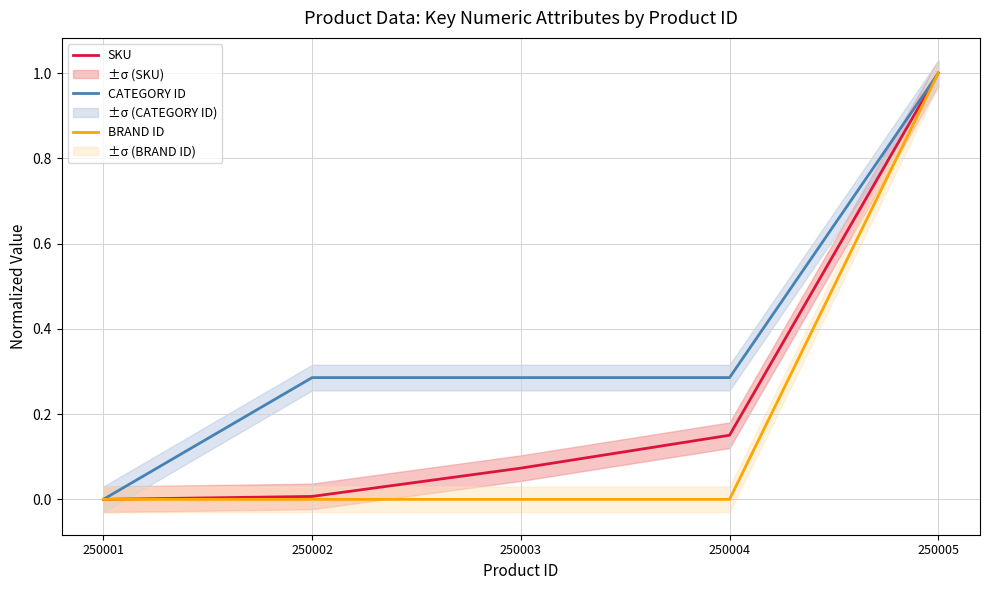

What is the sum of all CATEGORY ID values?

1.9